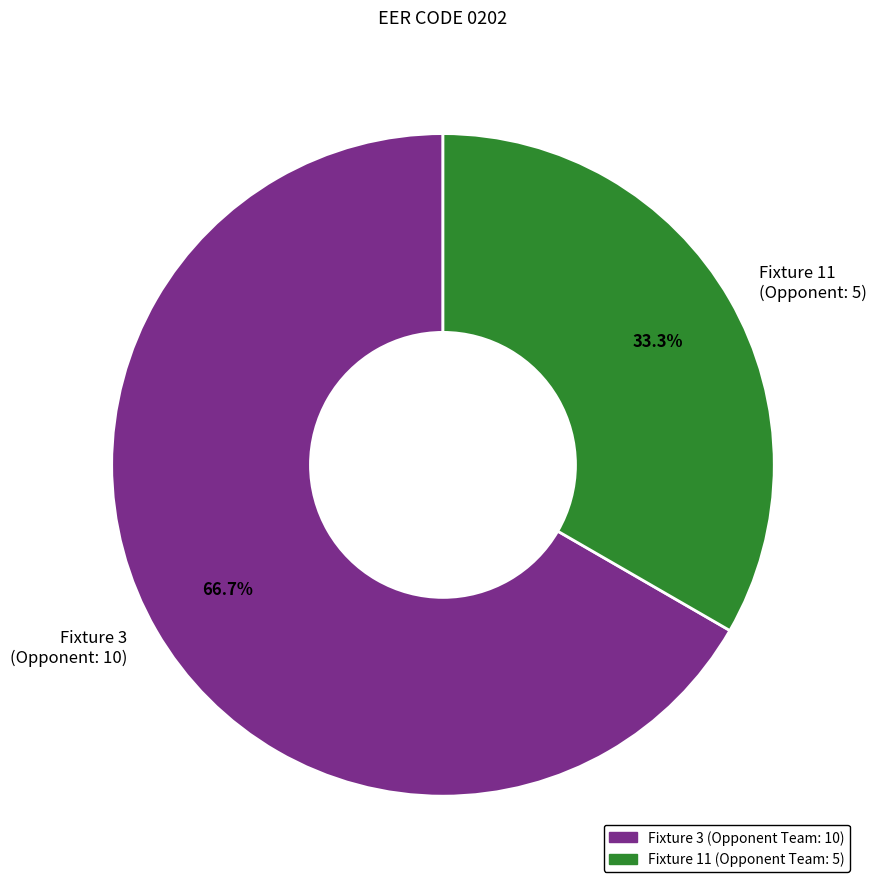

Count the number of slices in the pie.

2